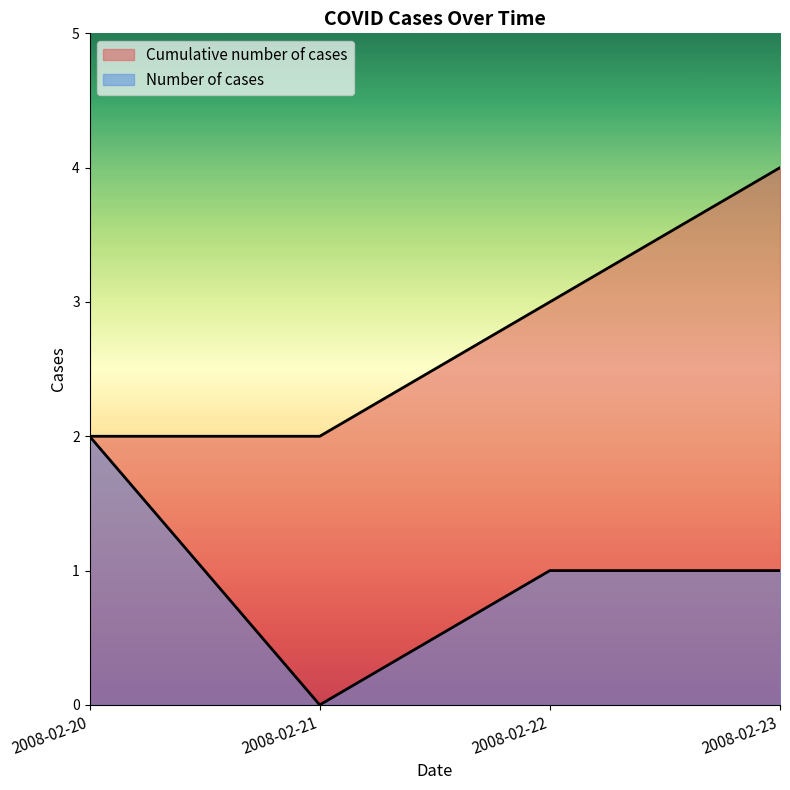

Reading right to left, what are all the values shown in this chart?

Number of cases: 1	1	0	2
Cumulative number of cases: 4	3	2	2